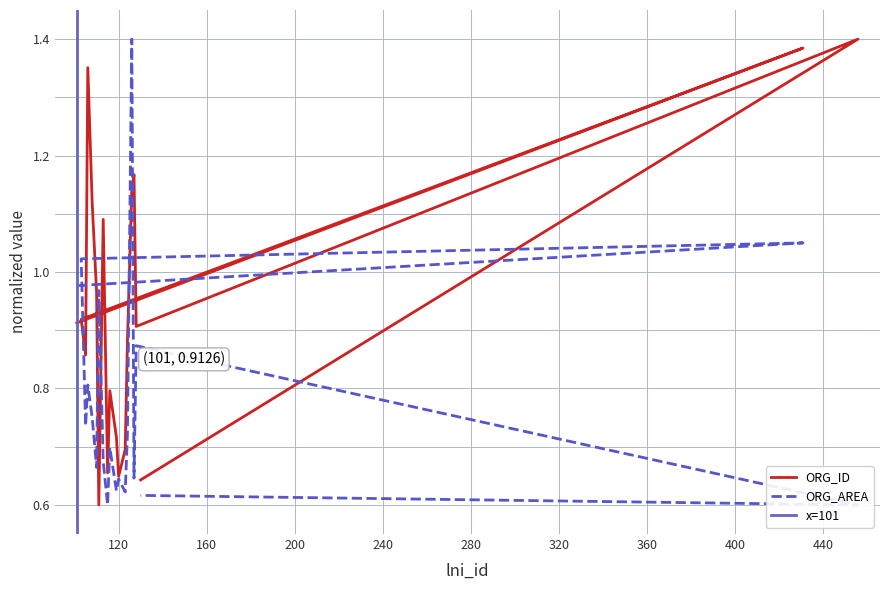

Is it true that ORG_AREA equals 0.3 at 431?

False